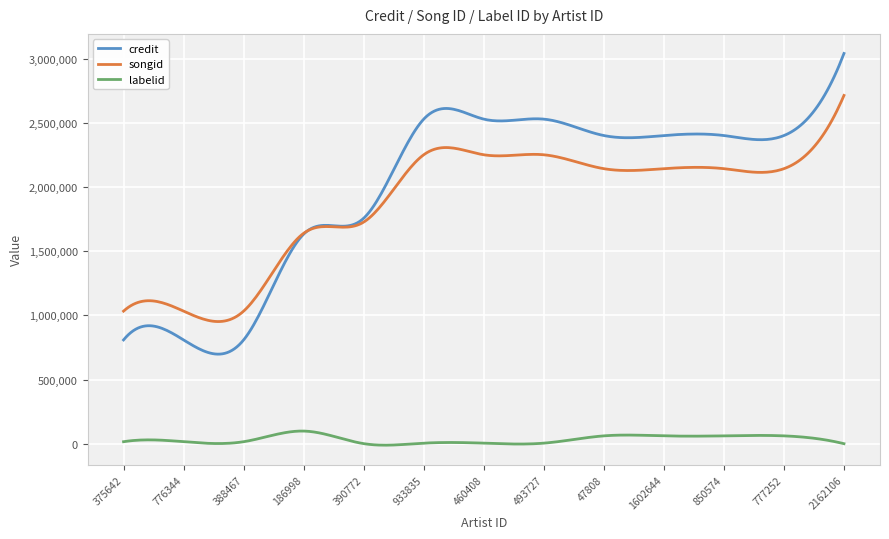

True or false: credit and labelid cross at least once.

False